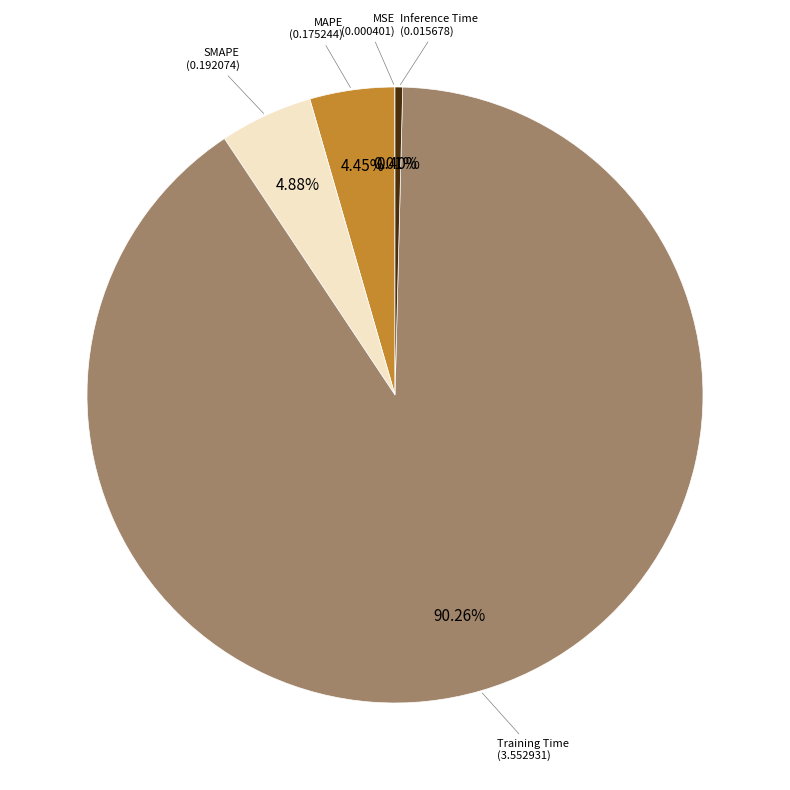

Is there any slice that represents more than half of the pie?

Yes